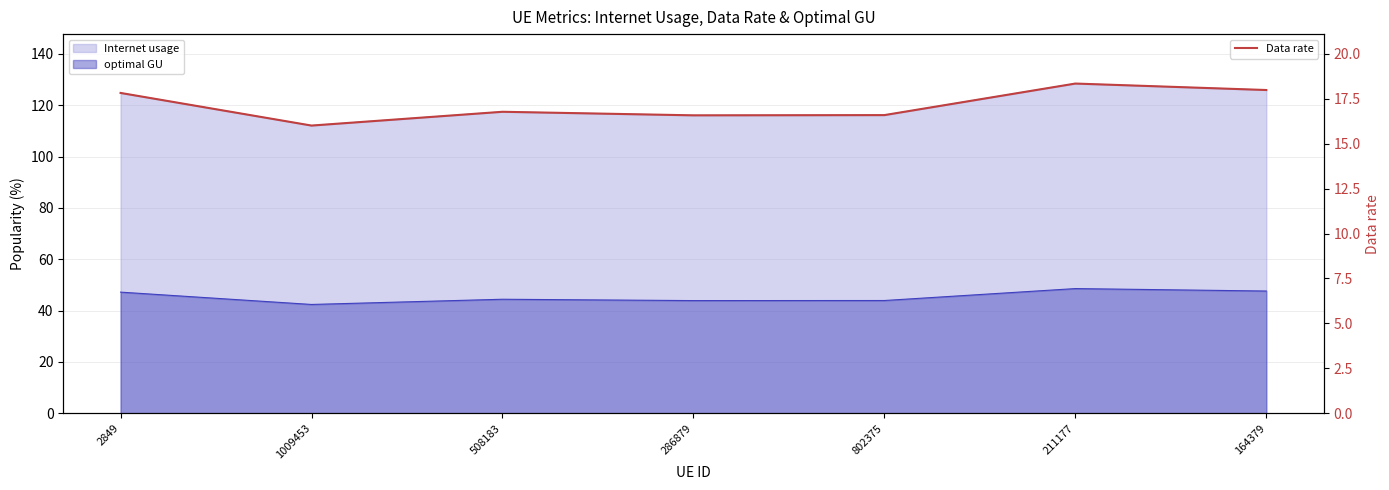

What is the difference between the maximum and minimum values?

2.3